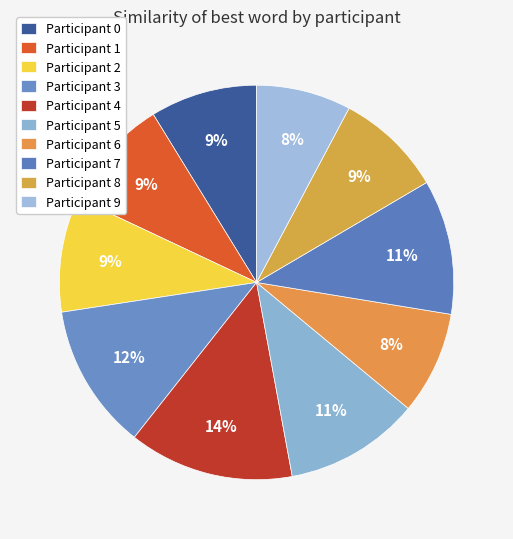

How many segments does this pie chart have?

10